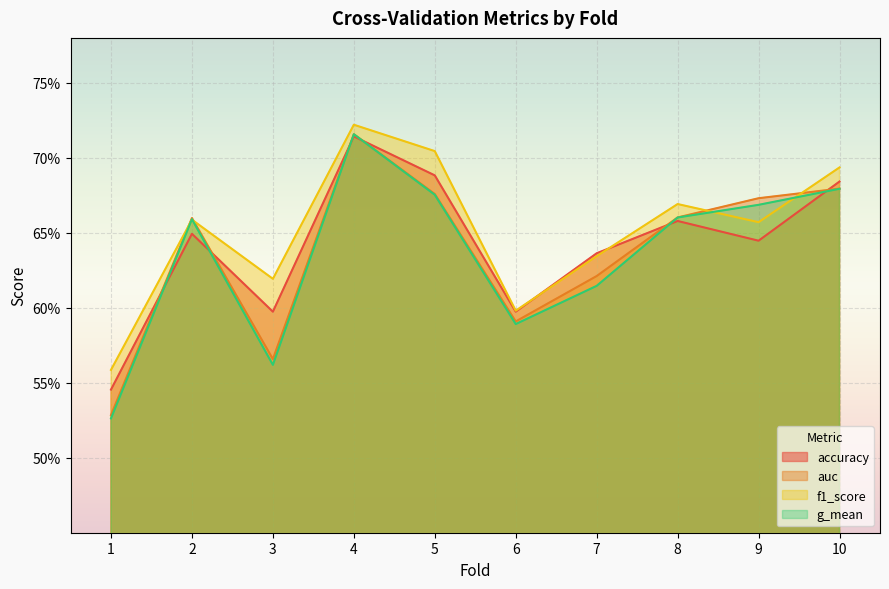

How many times do accuracy and auc cross each other?

6